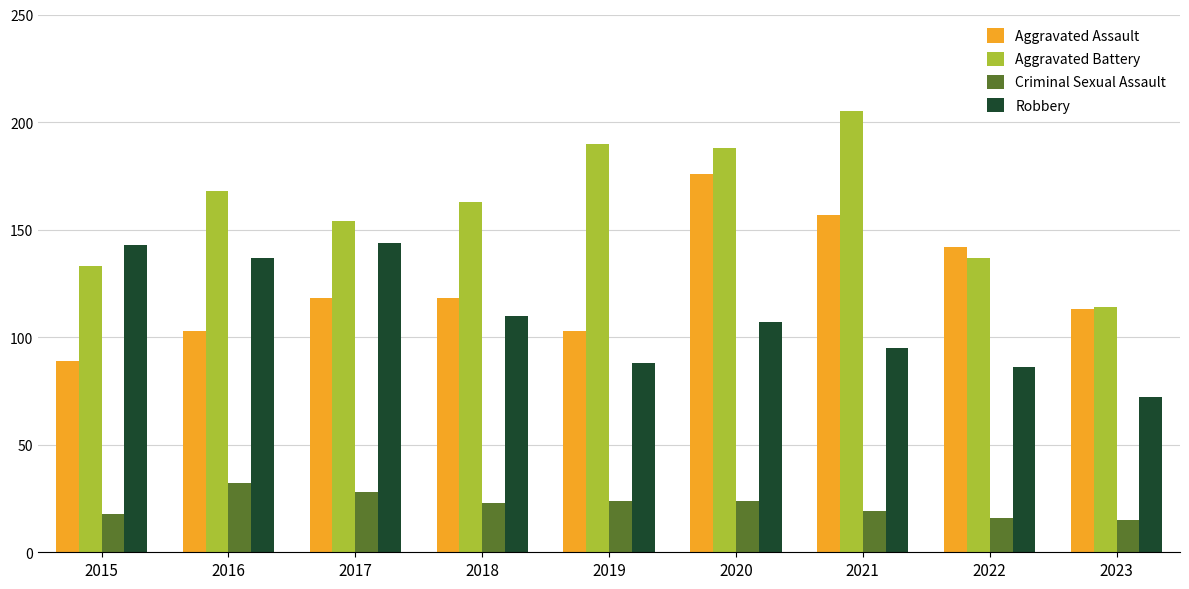

What is the greatest value displayed?

205